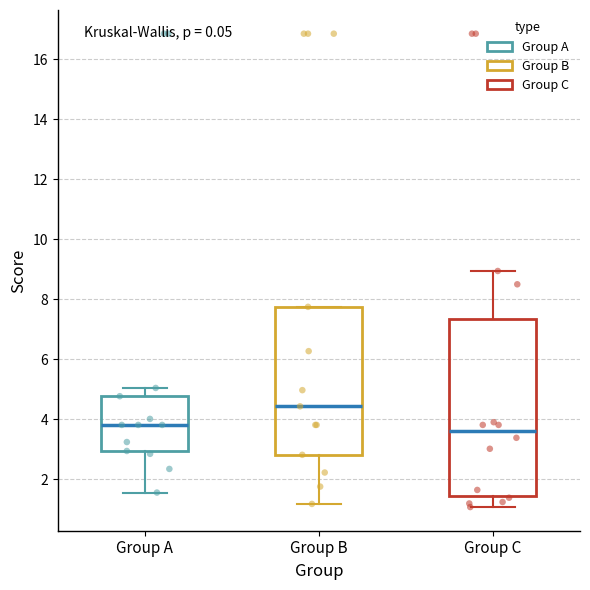

Reading left to right, read every box against the y-axis: the position of its median line, the range the box covers, and the ends of its whiskers. The values are not printed on the chart, so give them approximately, as read against the axis.

Group A: median 3.8, box 3.0 to 4.8, whiskers 1.6 to 5.0
Group B: median 4.4, box 2.8 to 7.8, whiskers 1.2 to 7.8
Group C: median 3.6, box 1.4 to 7.4, whiskers 1.0 to 9.0